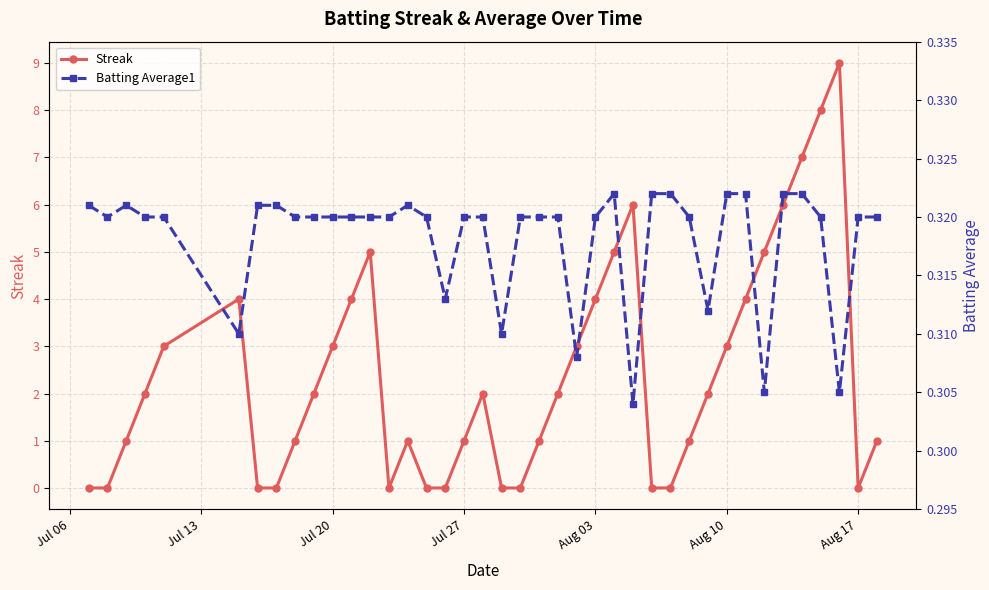

How many interior local peaks does the Streak series have?

6